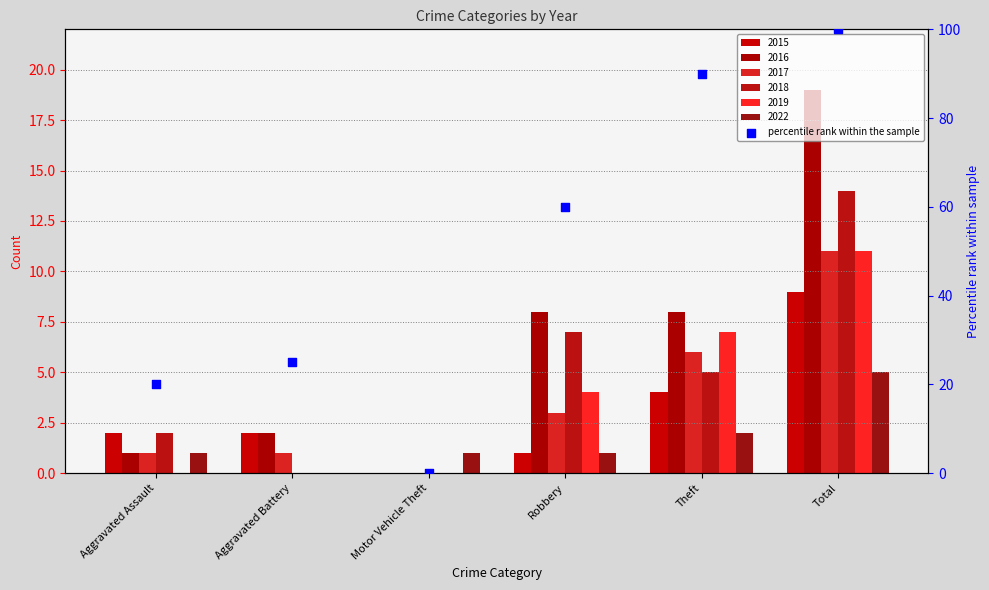

At how many categories does at least one series exceed 13?

1